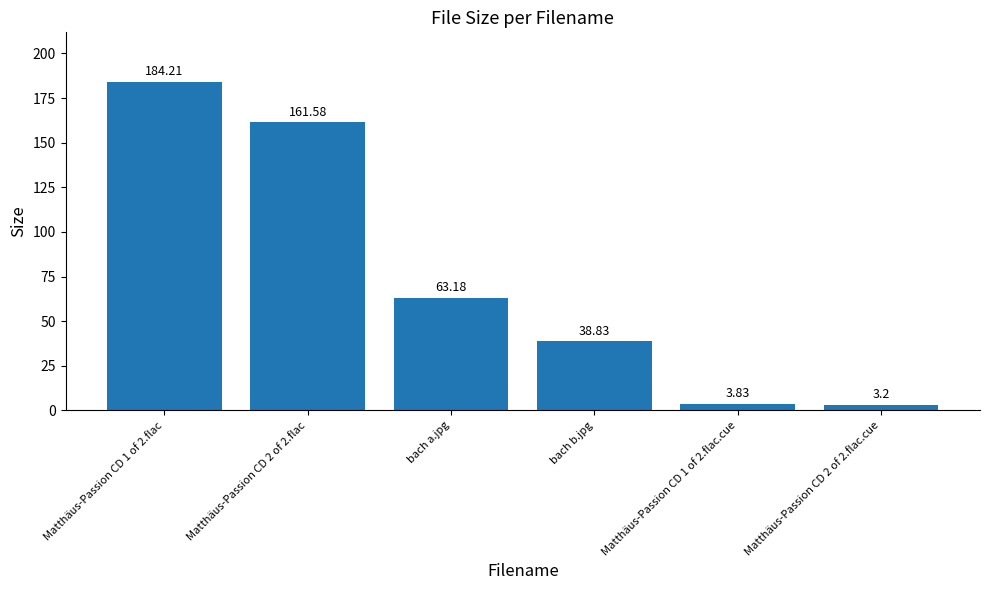

What is the difference between the maximum and minimum values?

181.0